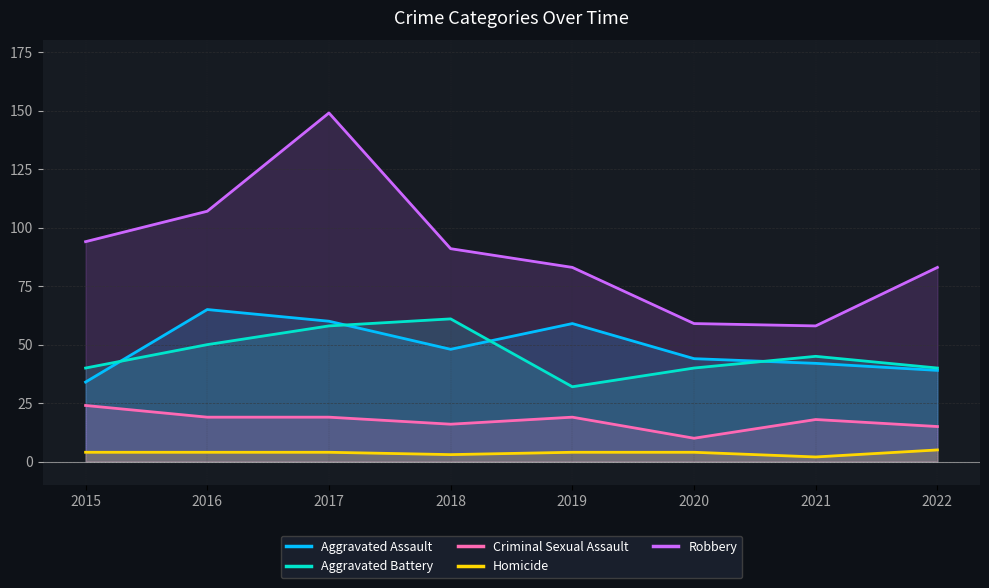

Is the value of Homicide at 2019 greater than the value of Robbery at 2020?

No